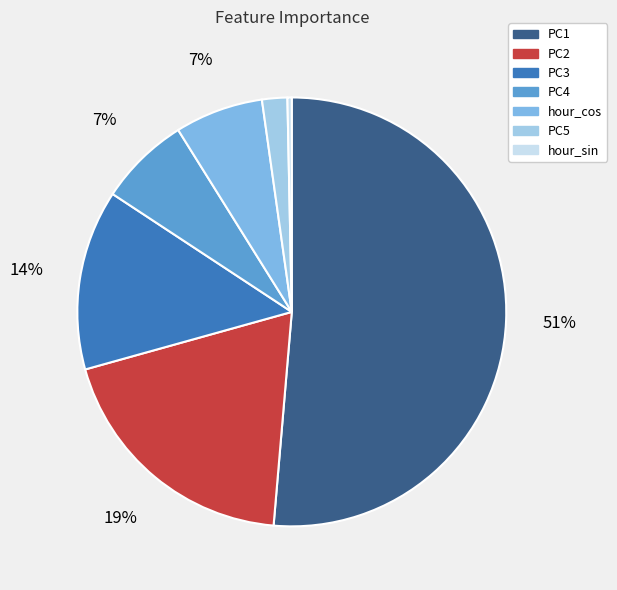

The hour_cos slice represents 7% of the pie. True or false?

True